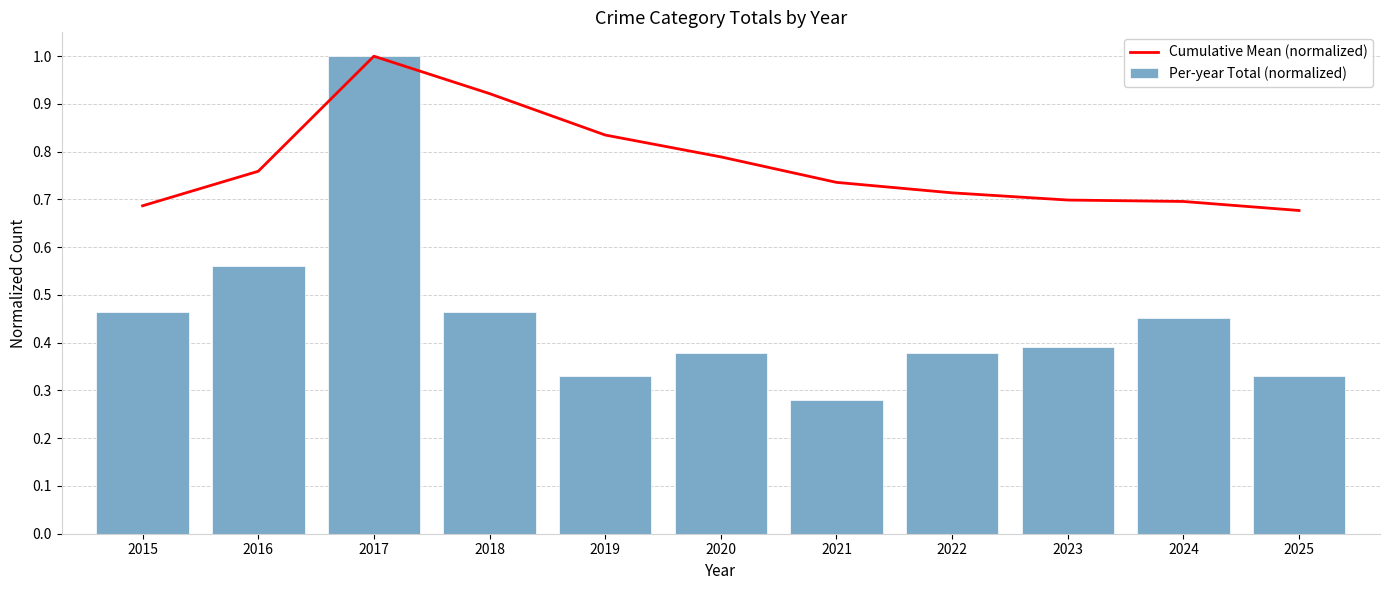

List the series in order of their peak value, lowest first.

Cumulative Mean (normalized), Per-year Total (normalized)